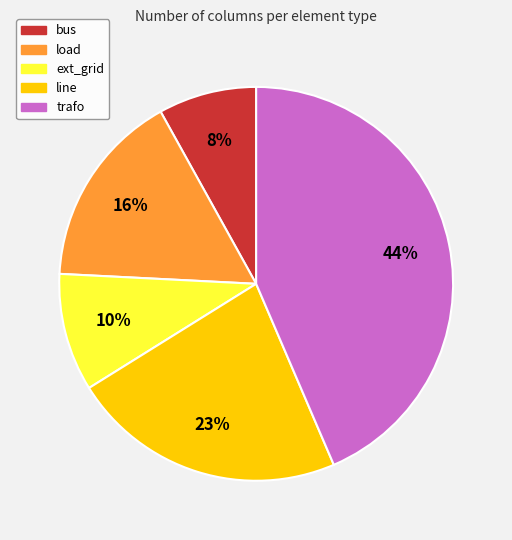

Is the sum of line and bus greater than half?

No